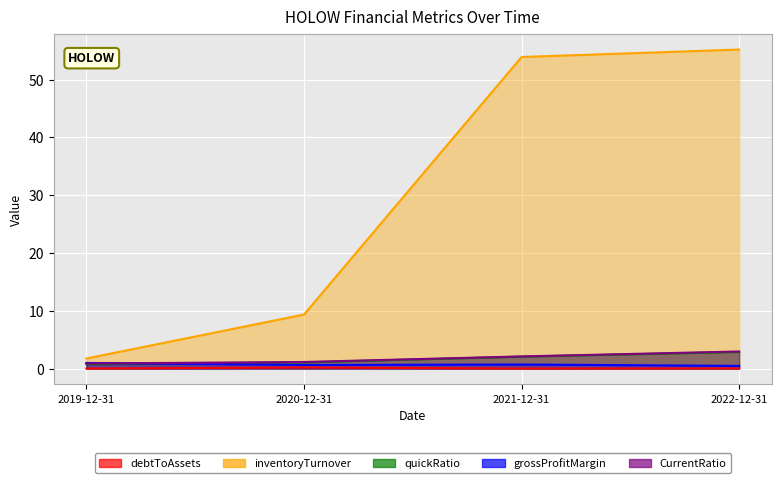

What is the difference between the quickRatio values at 2020-12-31 and 2022-12-31?

1.8